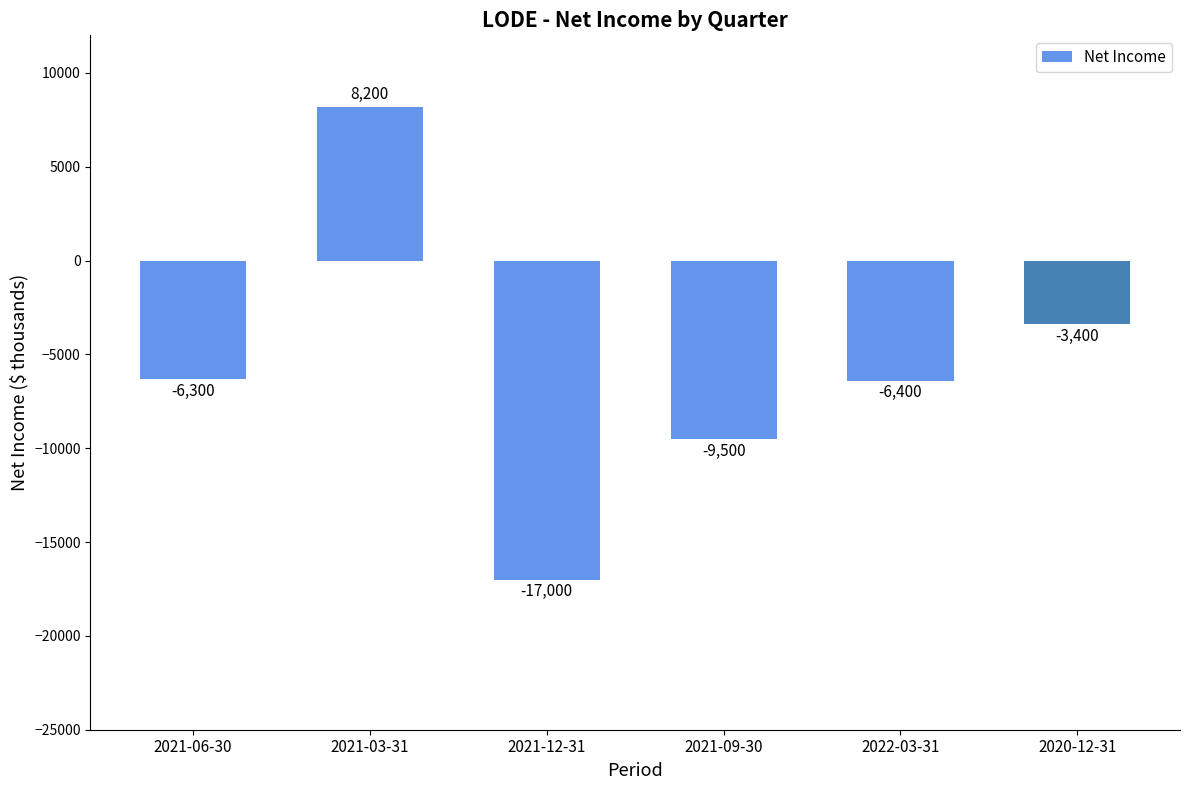

At which label does the data first exceed -6300?

2021-03-31